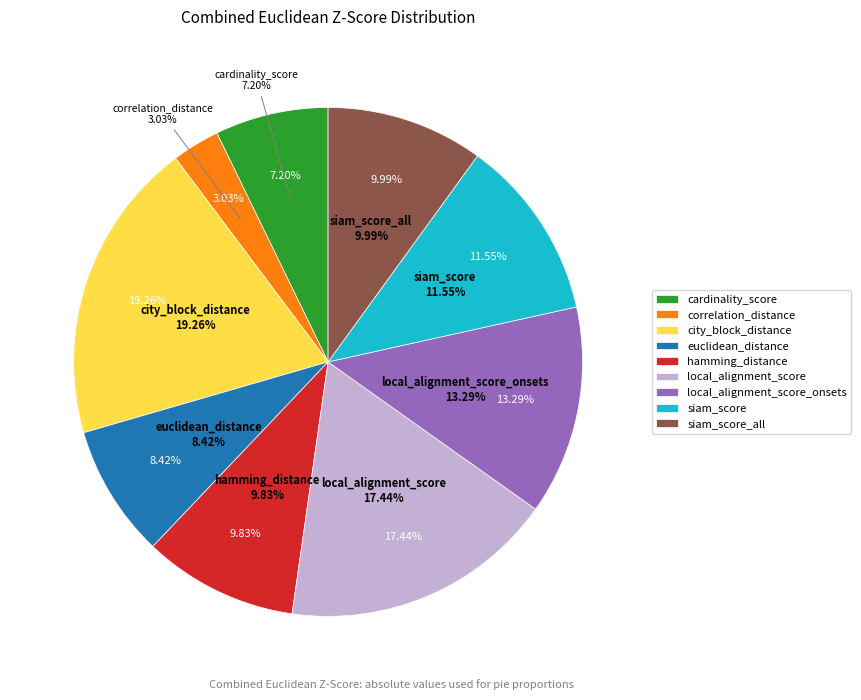

To the nearest percent, what is the combined percentage of euclidean_distance and siam_score_all?

18%